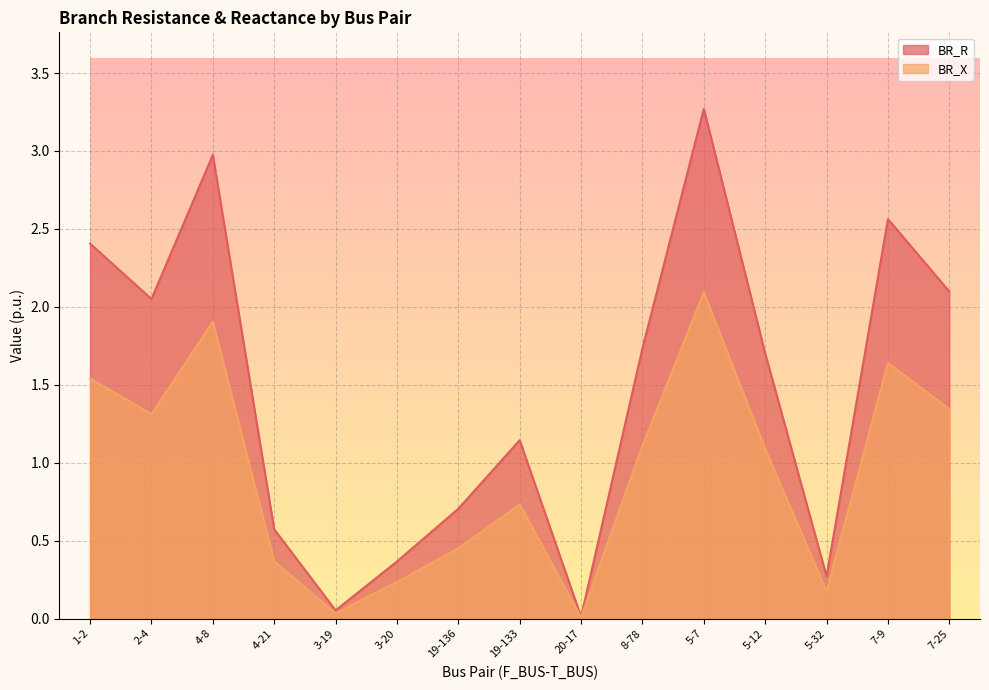

Which category has the lowest value in the BR_X series?

20-17